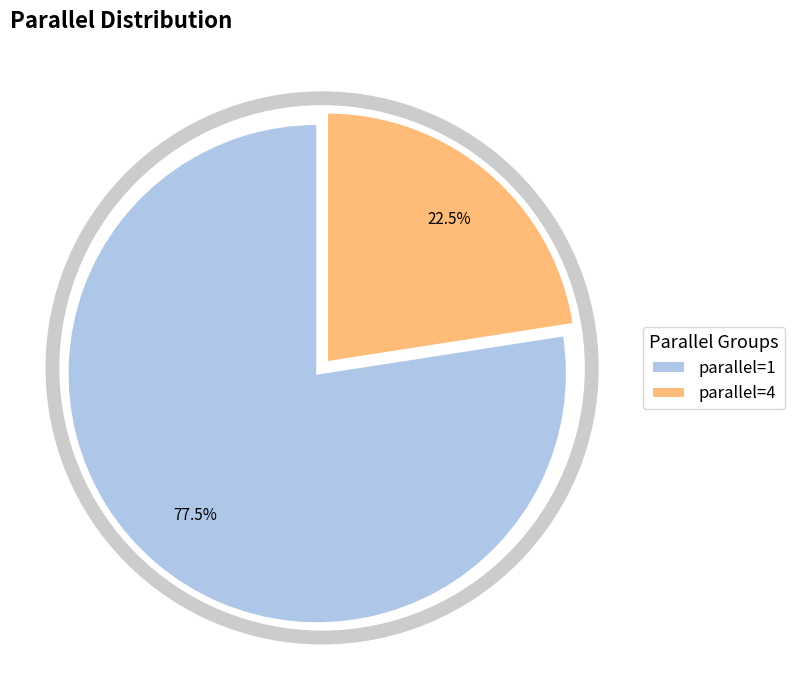

Count the number of slices in the pie.

2